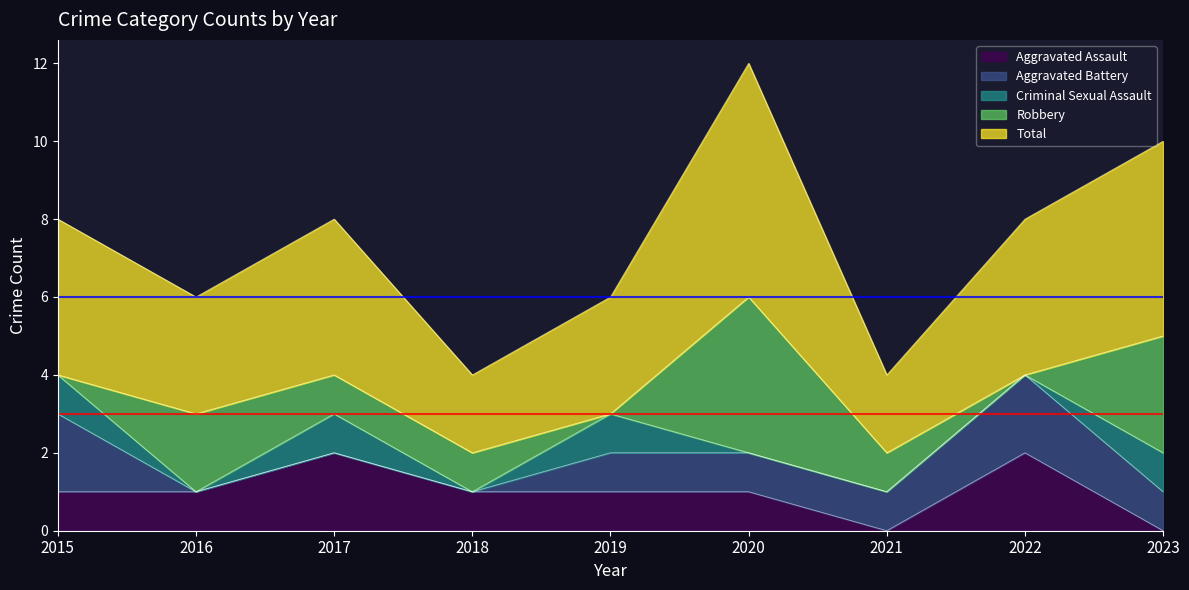

Count the Robbery values in the range 0 to 2.

7